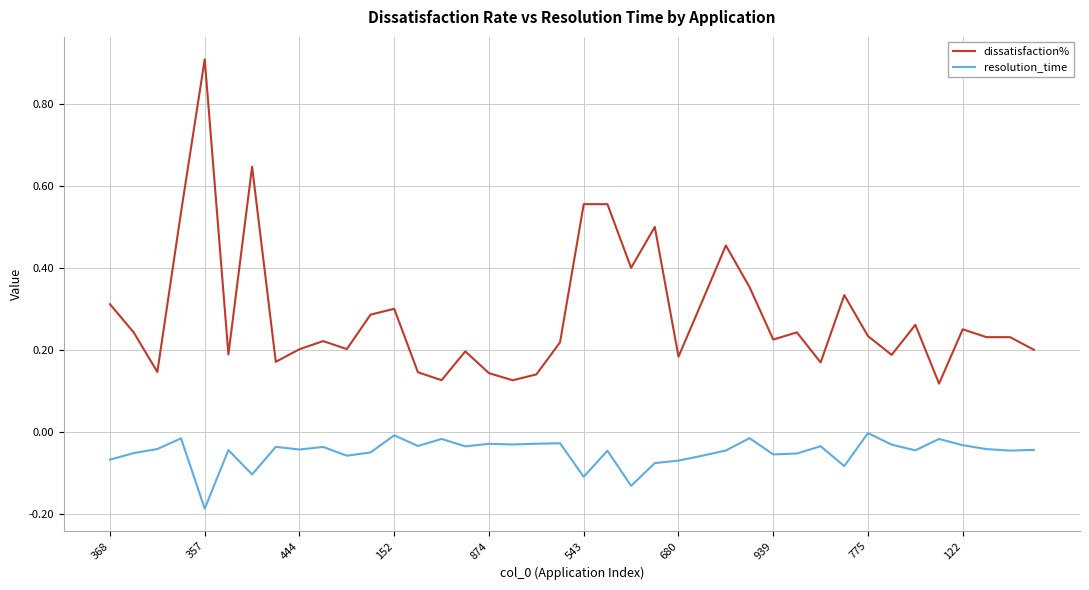

True or false: resolution_time has more than 0 interior local peaks.

True